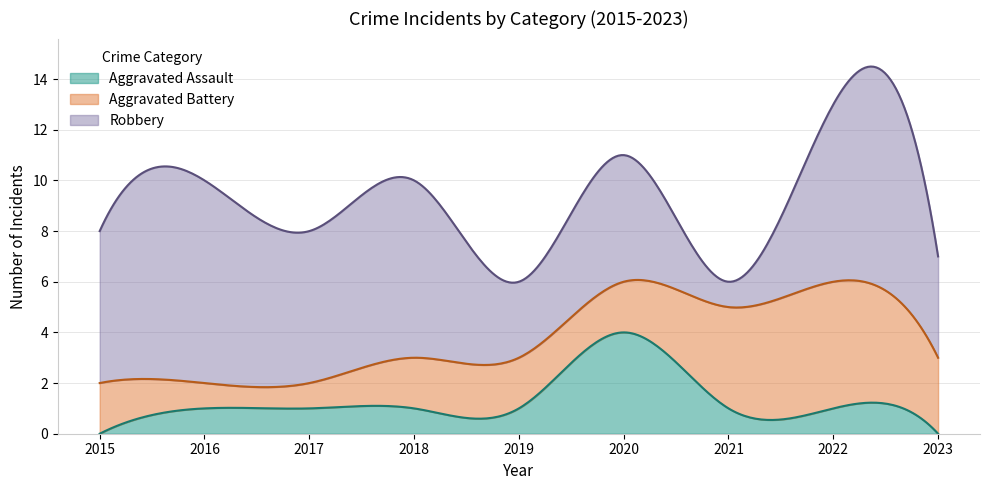

At which label does Robbery reach its minimum?

2021